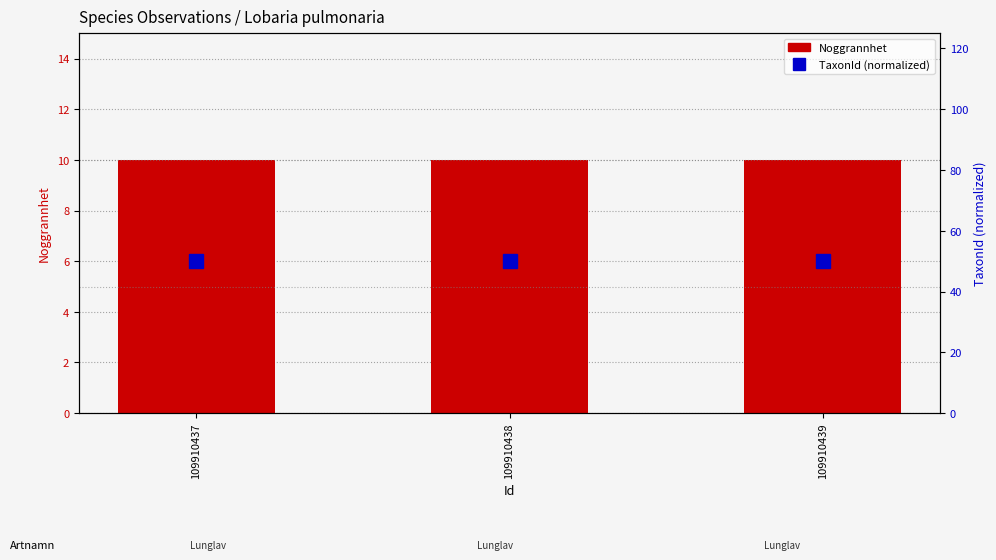

Reading left to right, what are all the values shown in this chart?

Noggrannhet: 109910437=10	109910438=10	109910439=10
TaxonId (normalized): 109910437=50	109910438=50	109910439=50